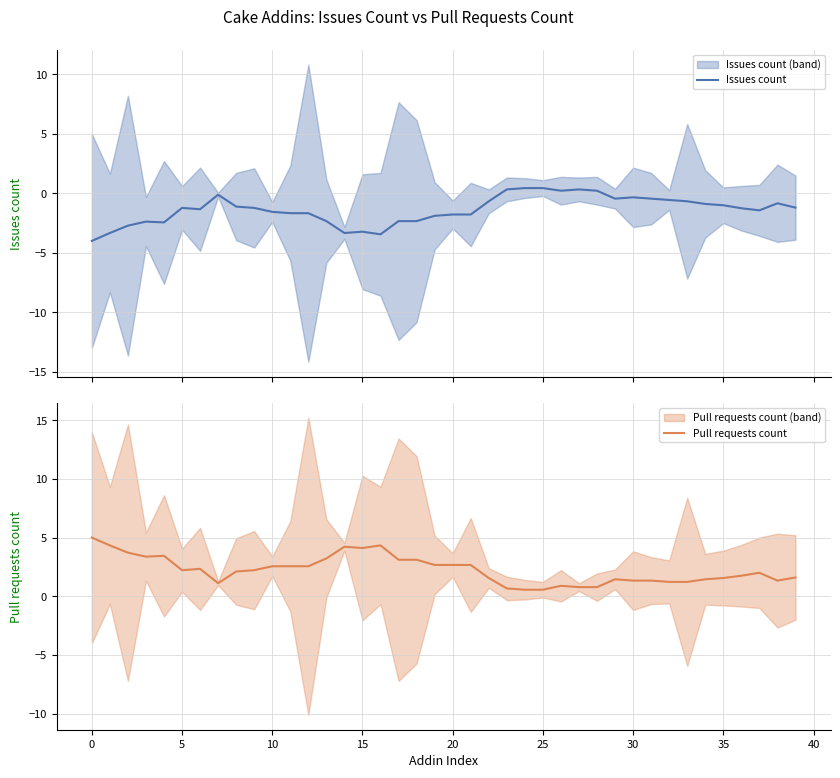

True or false: Pull requests count has more than 0 interior local peaks.

True